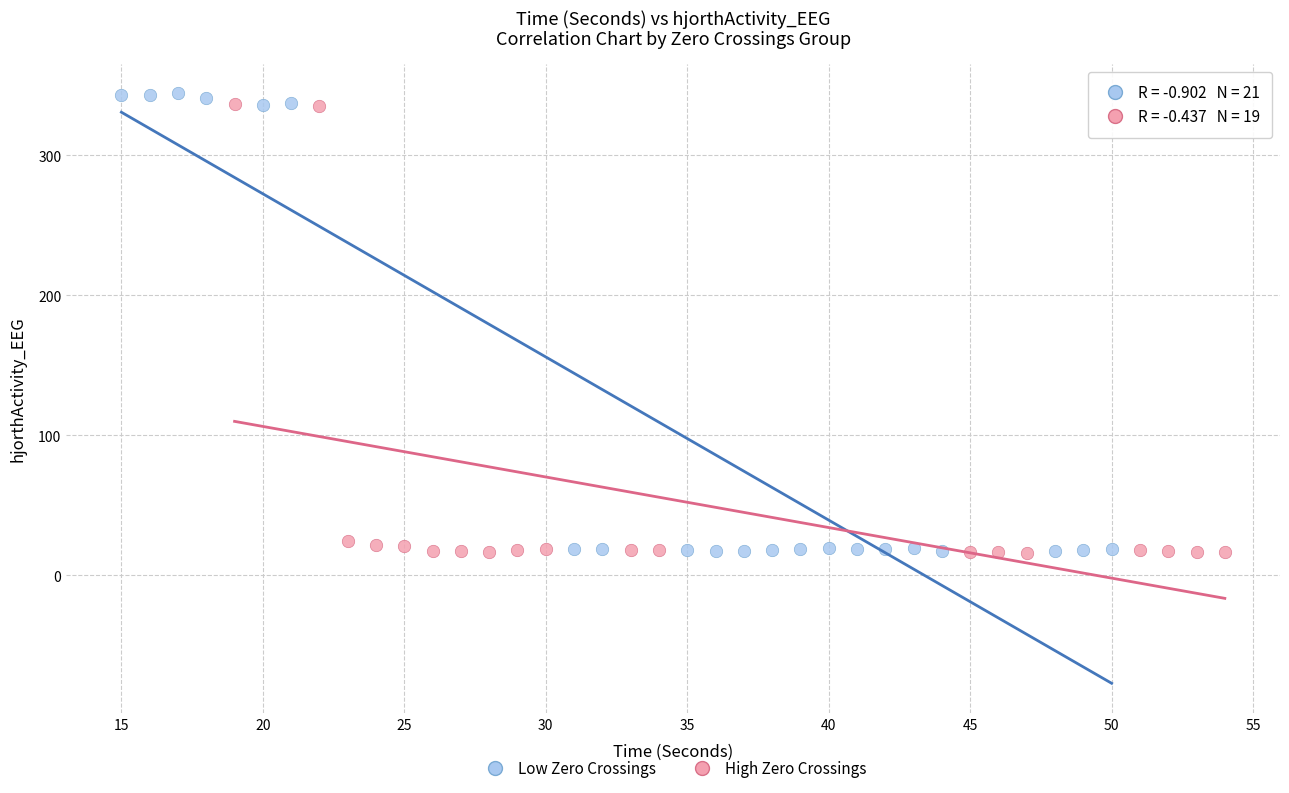

What are all the series names shown in the legend?

Low Zero Crossings, High Zero Crossings